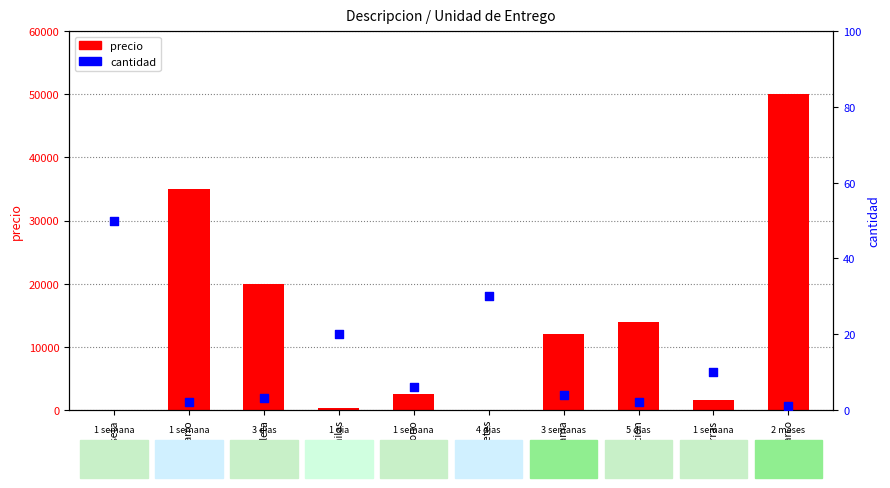

At how many categories does at least one series exceed 11718?

5